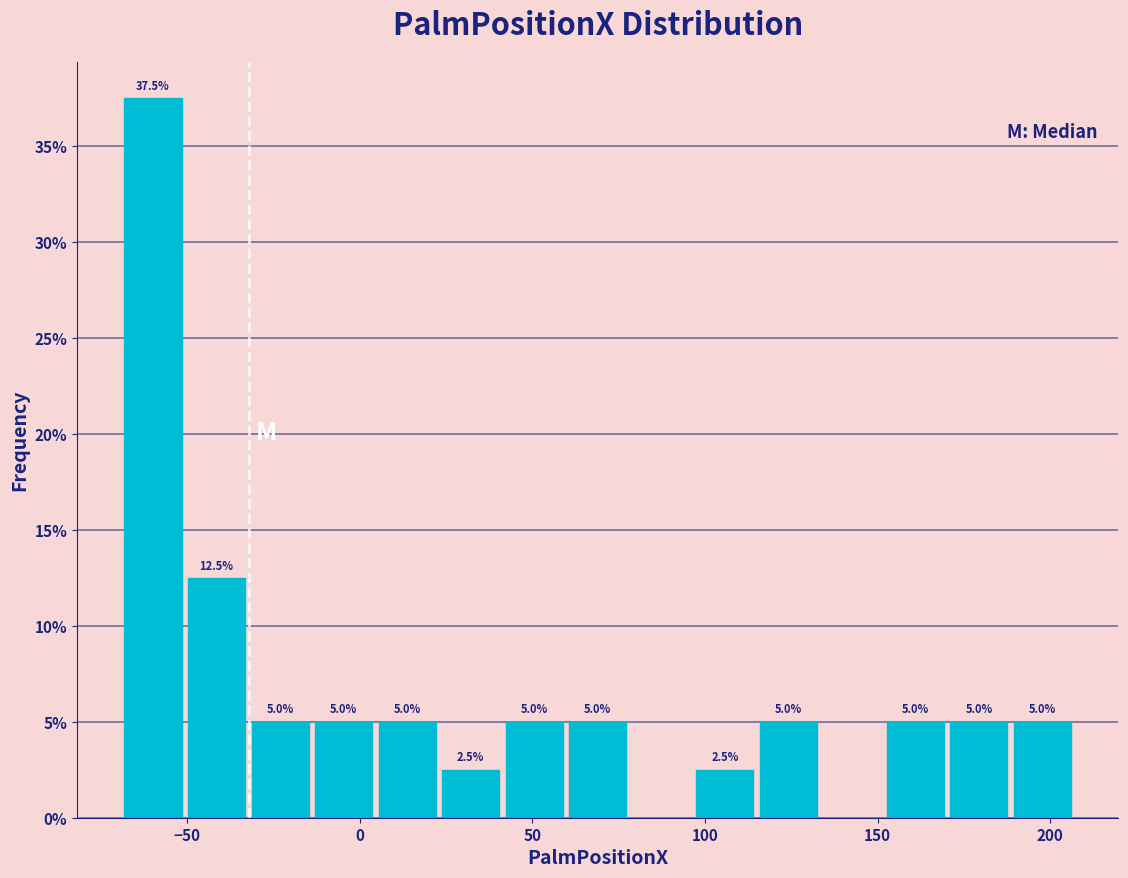

Read against the x-axis, roughly where is the centre of the tallest bar?

-60